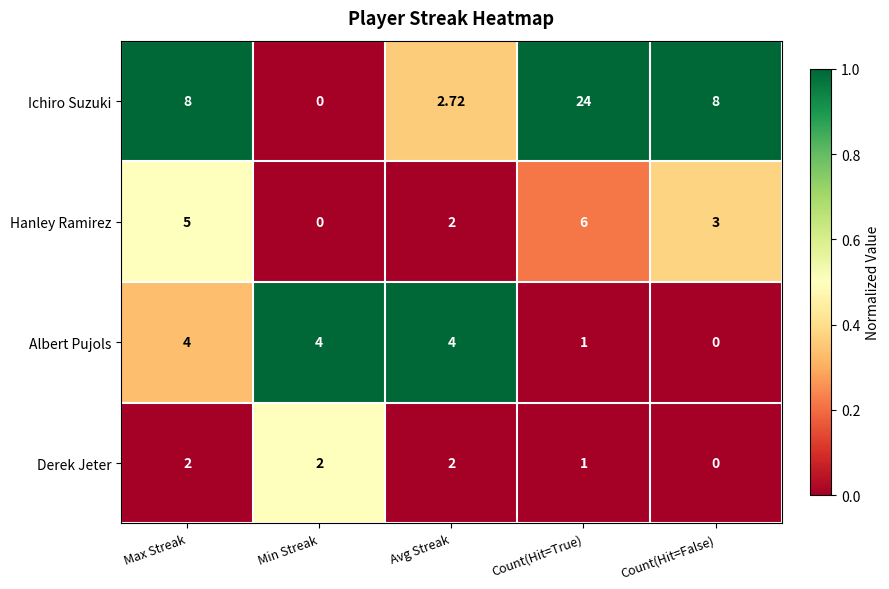

Where is Albert Pujols nearest to the value 2?

Count(Hit=True)